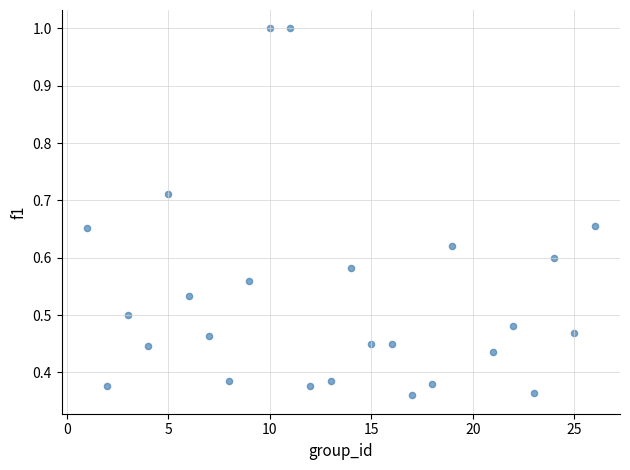

What is the range of X values (max minus min)?

25.0